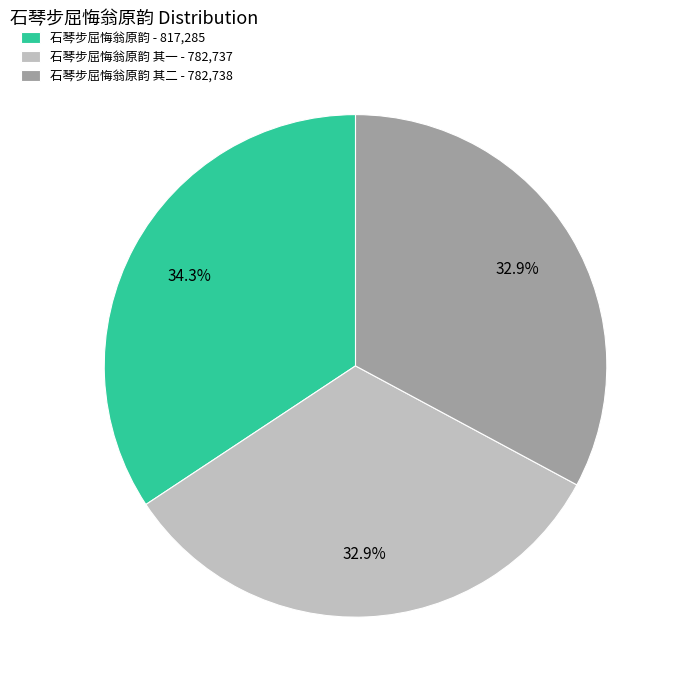

Which category has the biggest portion of the pie?

石琴步屈悔翁原韵 - 817,285